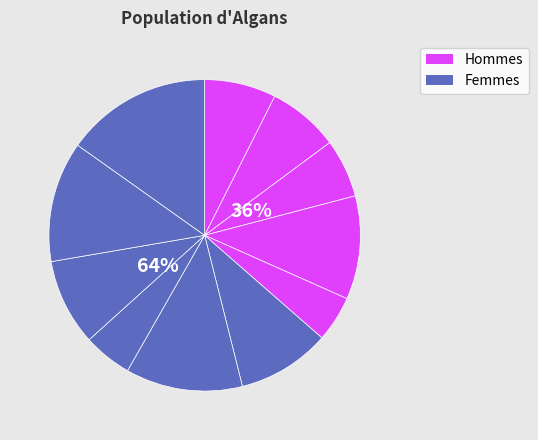

Is 3 the majority of the pie?

No